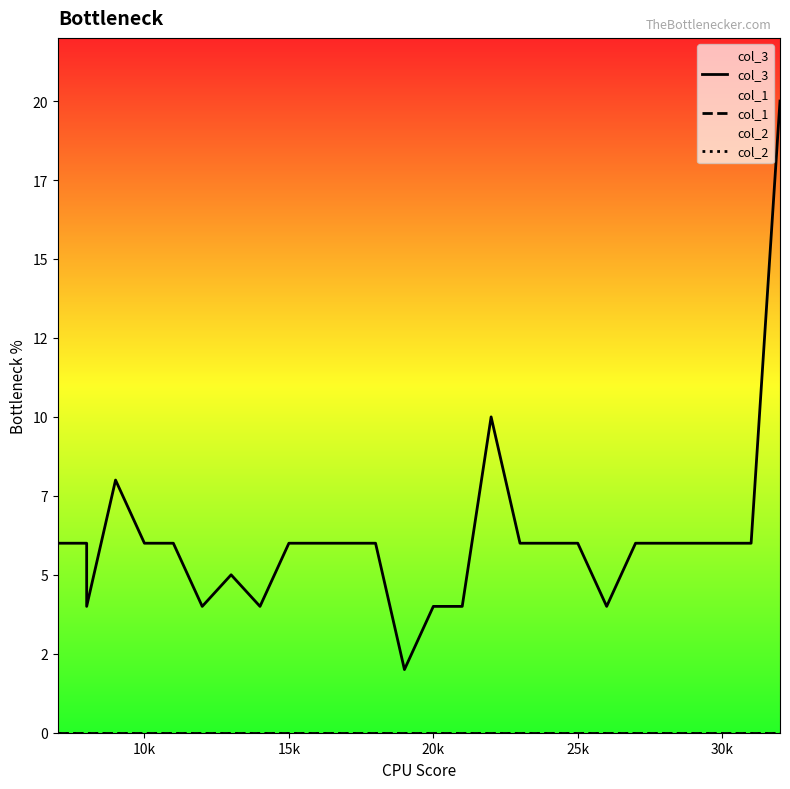

True or false: col_1 and col_2 cross at least once.

False